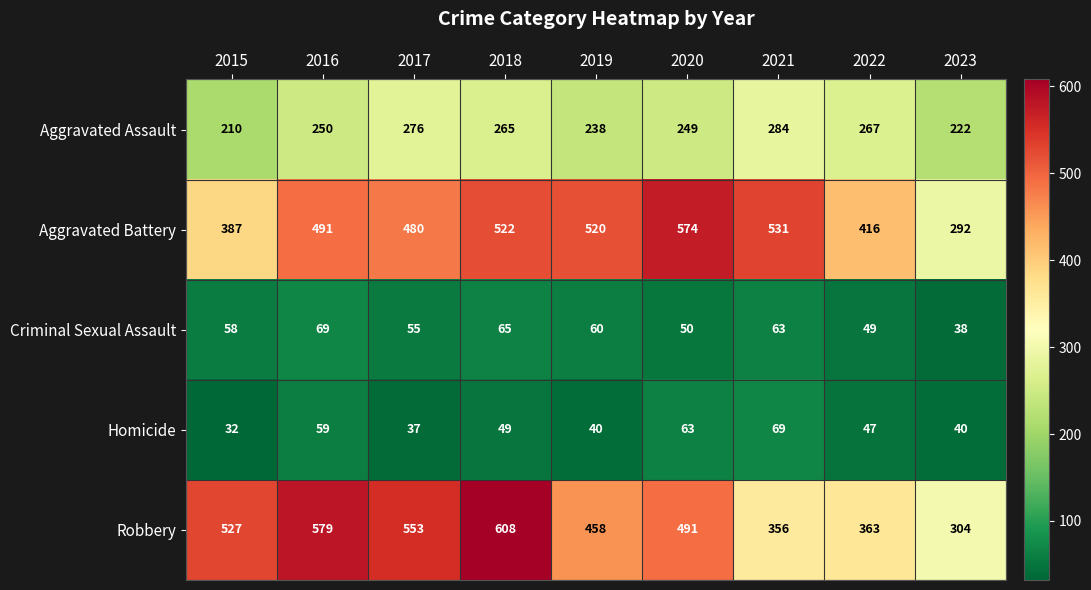

Rank the series at 2020 from highest to lowest value.

Aggravated Battery, Robbery, Aggravated Assault, Homicide, Criminal Sexual Assault